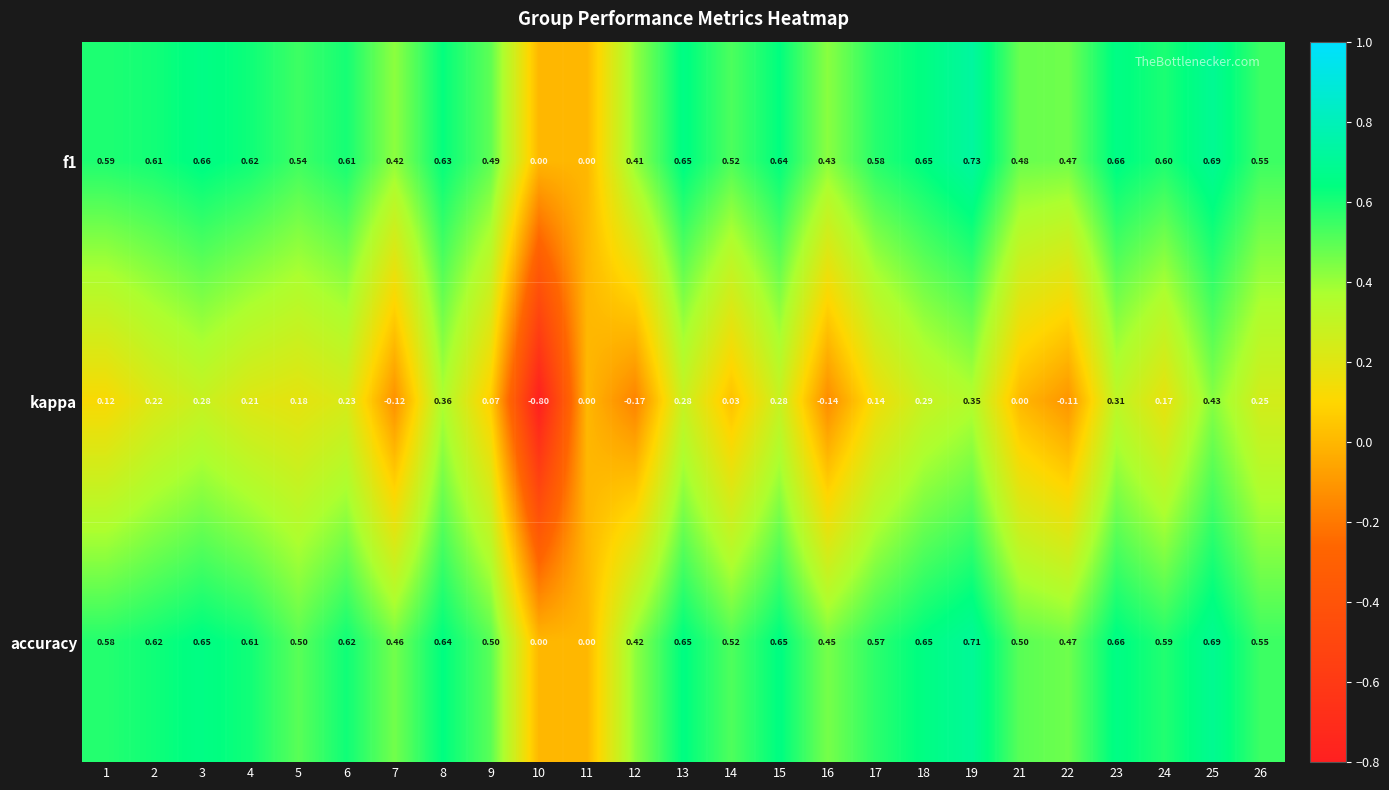

What is the spread (max minus min) of values at 12?

0.6